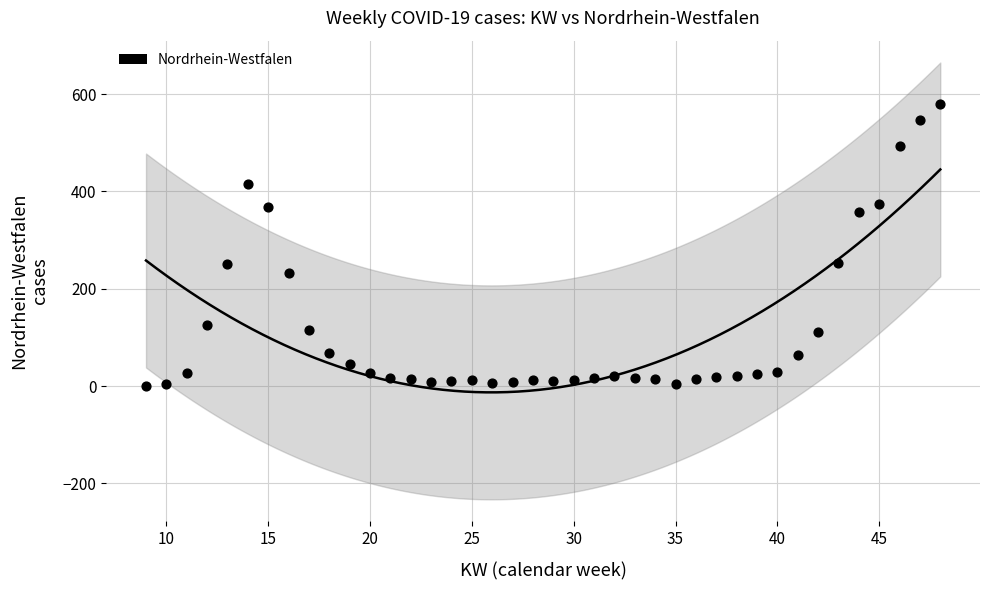

What is the range of X values (max minus min)?

39